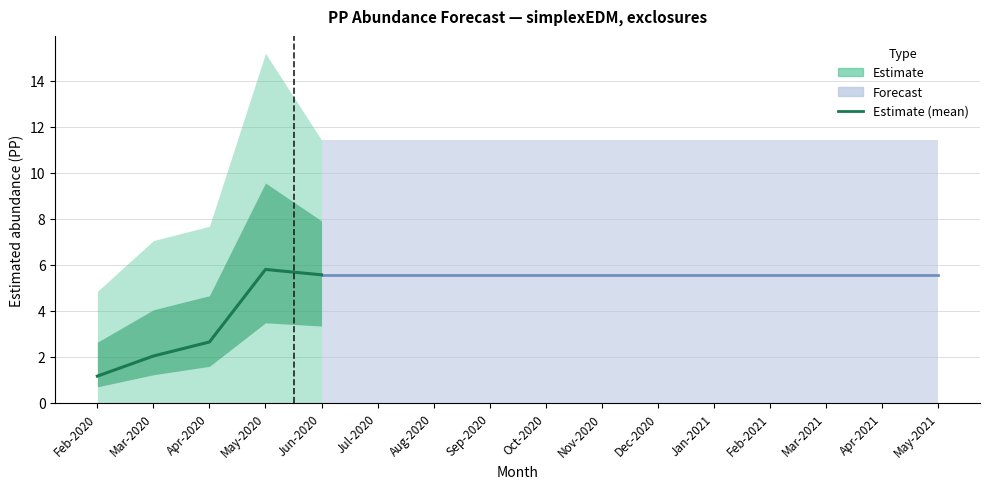

What is the approximate value at Apr-2020?

2.6